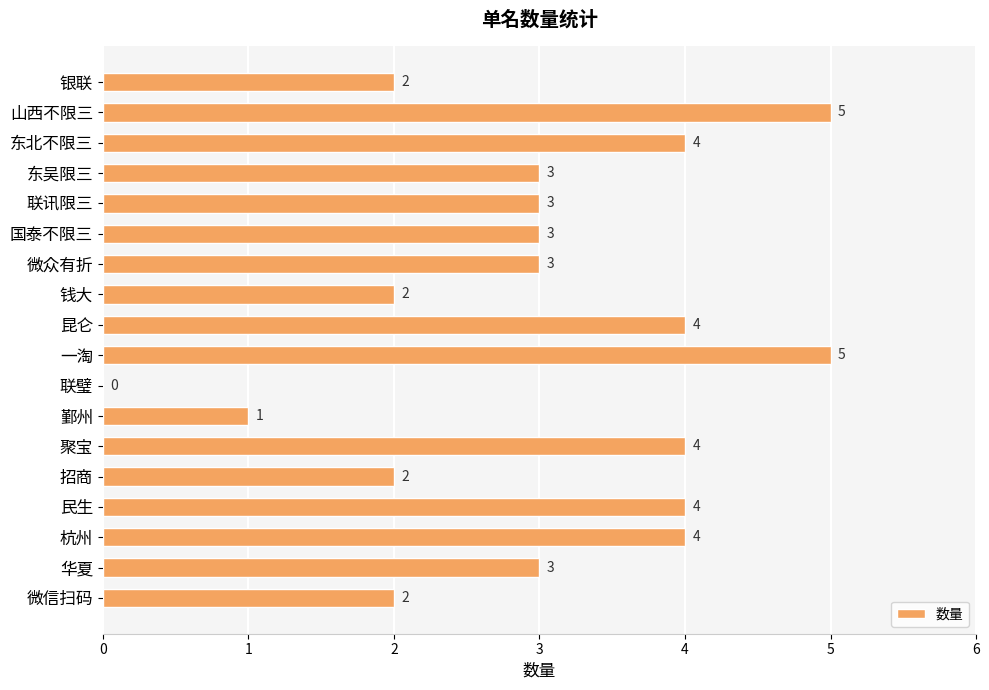

Read the value at 微众有折.

3